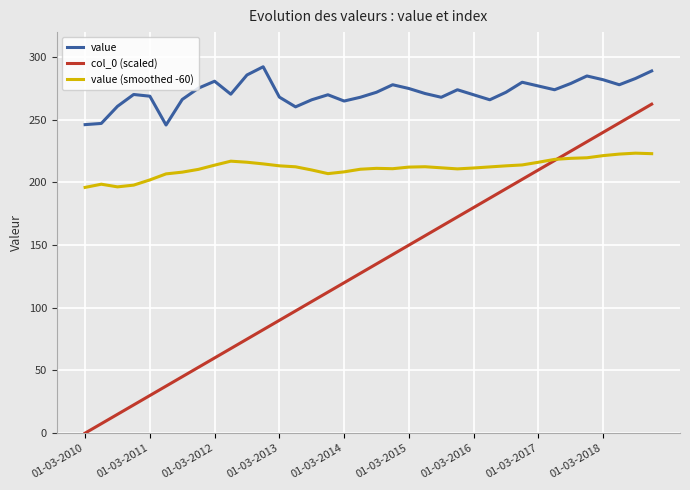

What is the highest value of the value (smoothed -60) series?

223.4